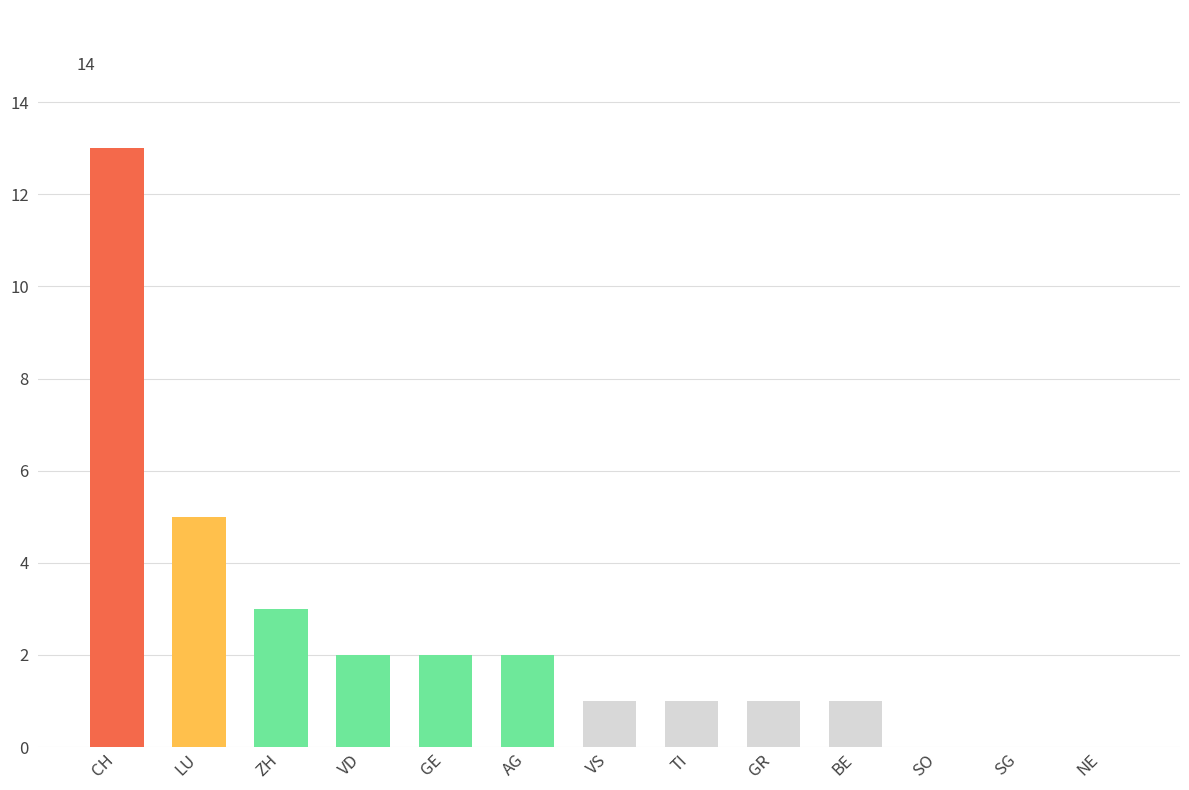

What is the ratio of the value at CH to the value at AG?

6.5